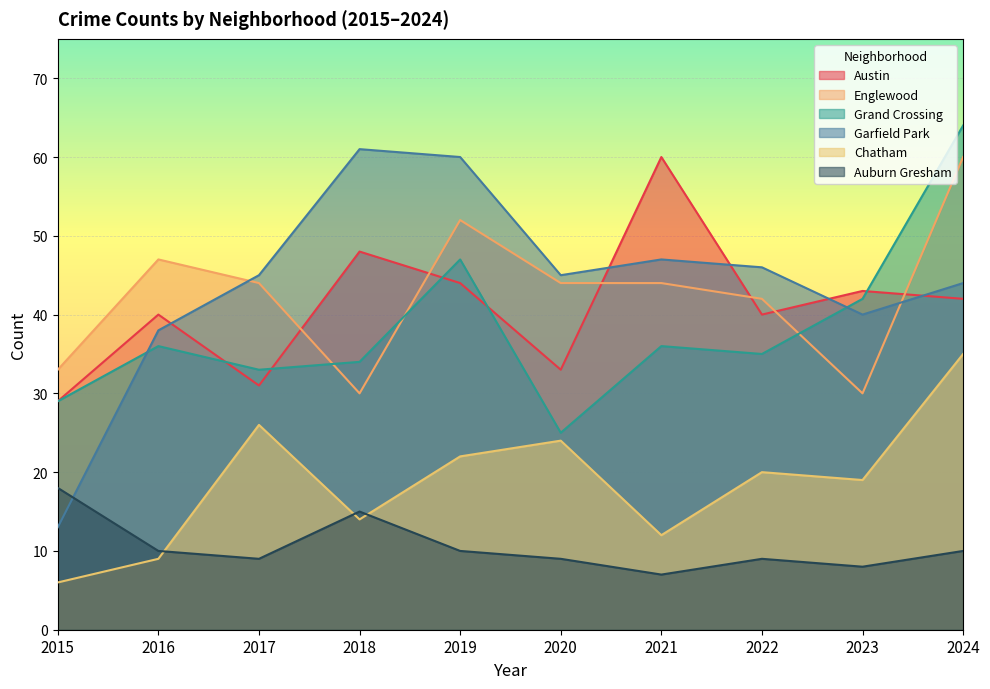

How many lines are shown in the chart?

6